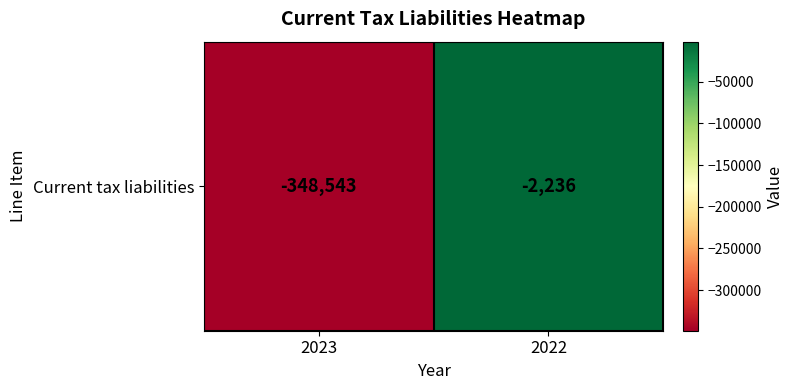

What is the change in value from 2023 to 2022?

+346307